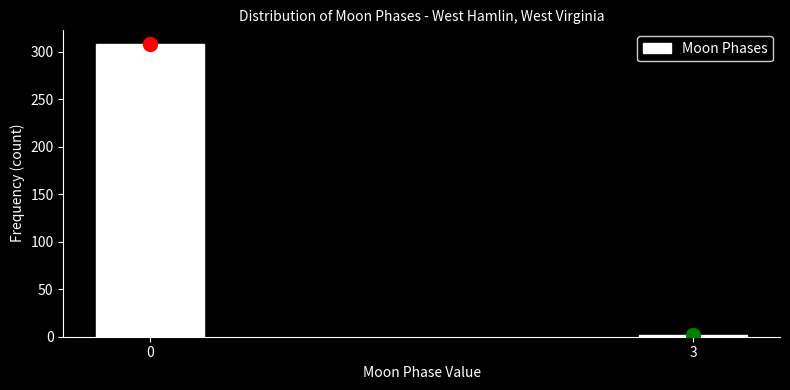

Reading left to right, list all the values displayed in this chart.

308	2